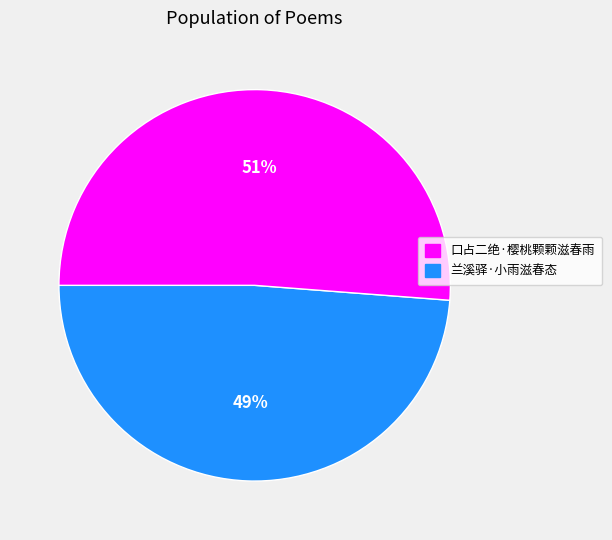

To the nearest percent, what is the difference between the largest and smallest slice percentages?

2%